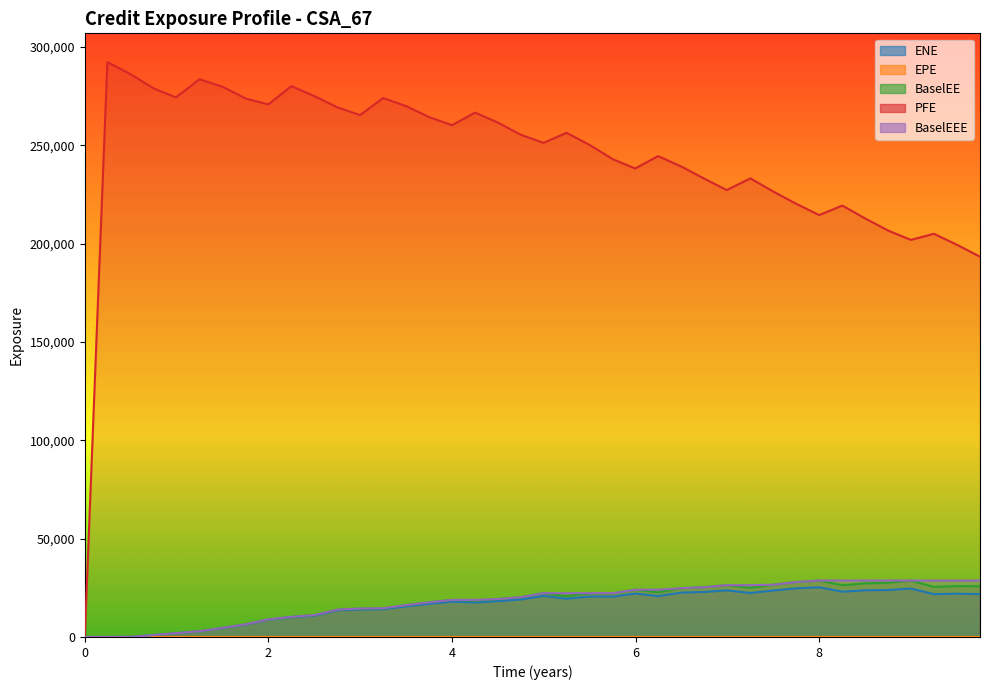

What is the total value across all series at 8?

297074.9